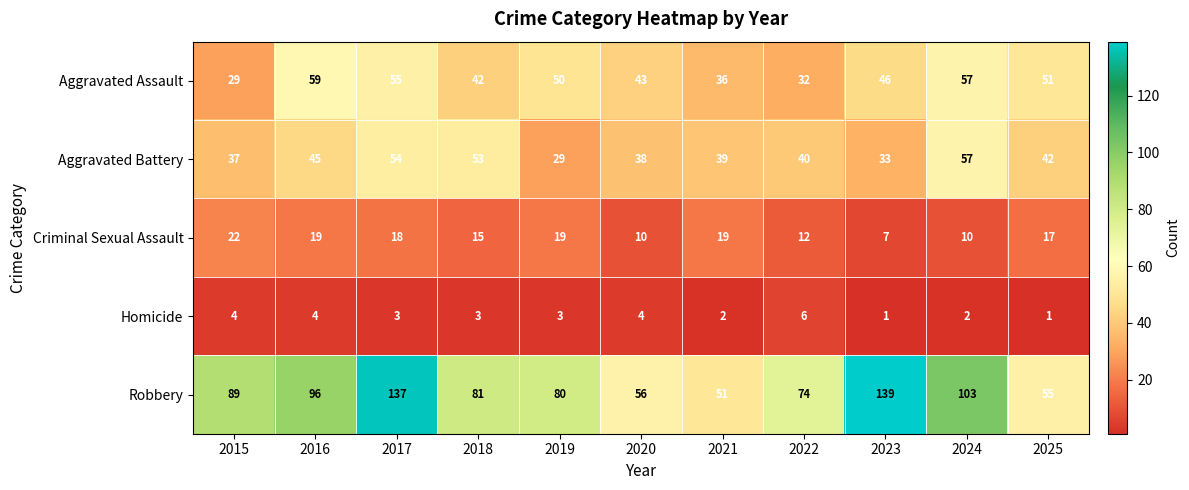

At how many categories does at least one series exceed 48?

11